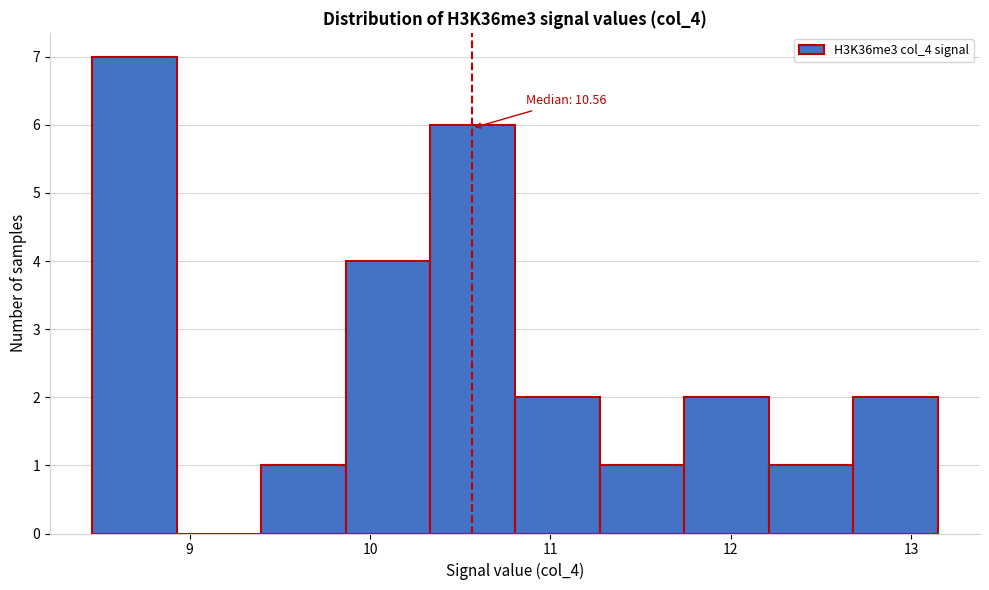

Which range on the x-axis has the tallest bar?

8.5 to 8.9